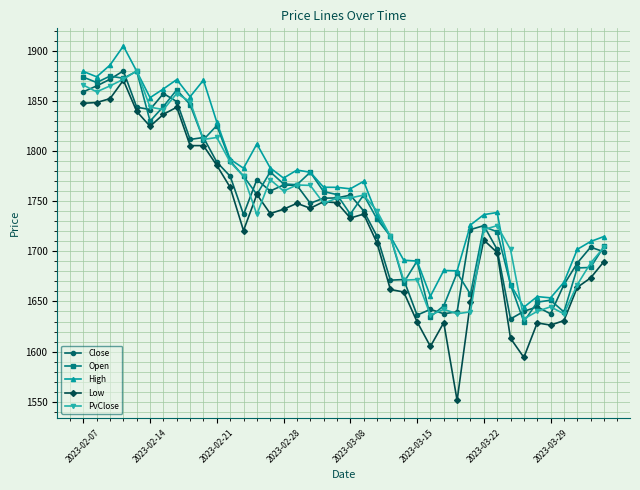

Which series has the largest range (max minus min)?

Low